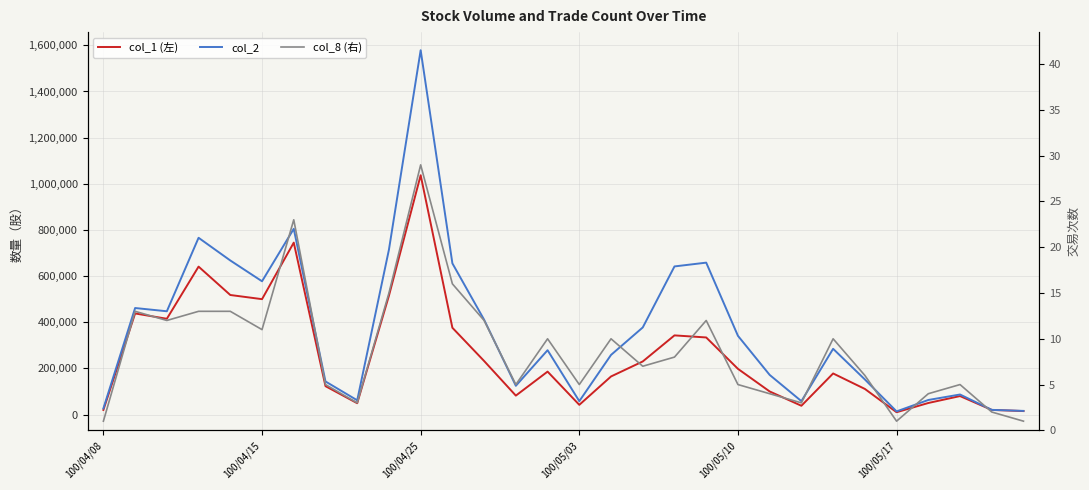

Is it true that col_1 (左) equals 96661 at 100/04/15?

False